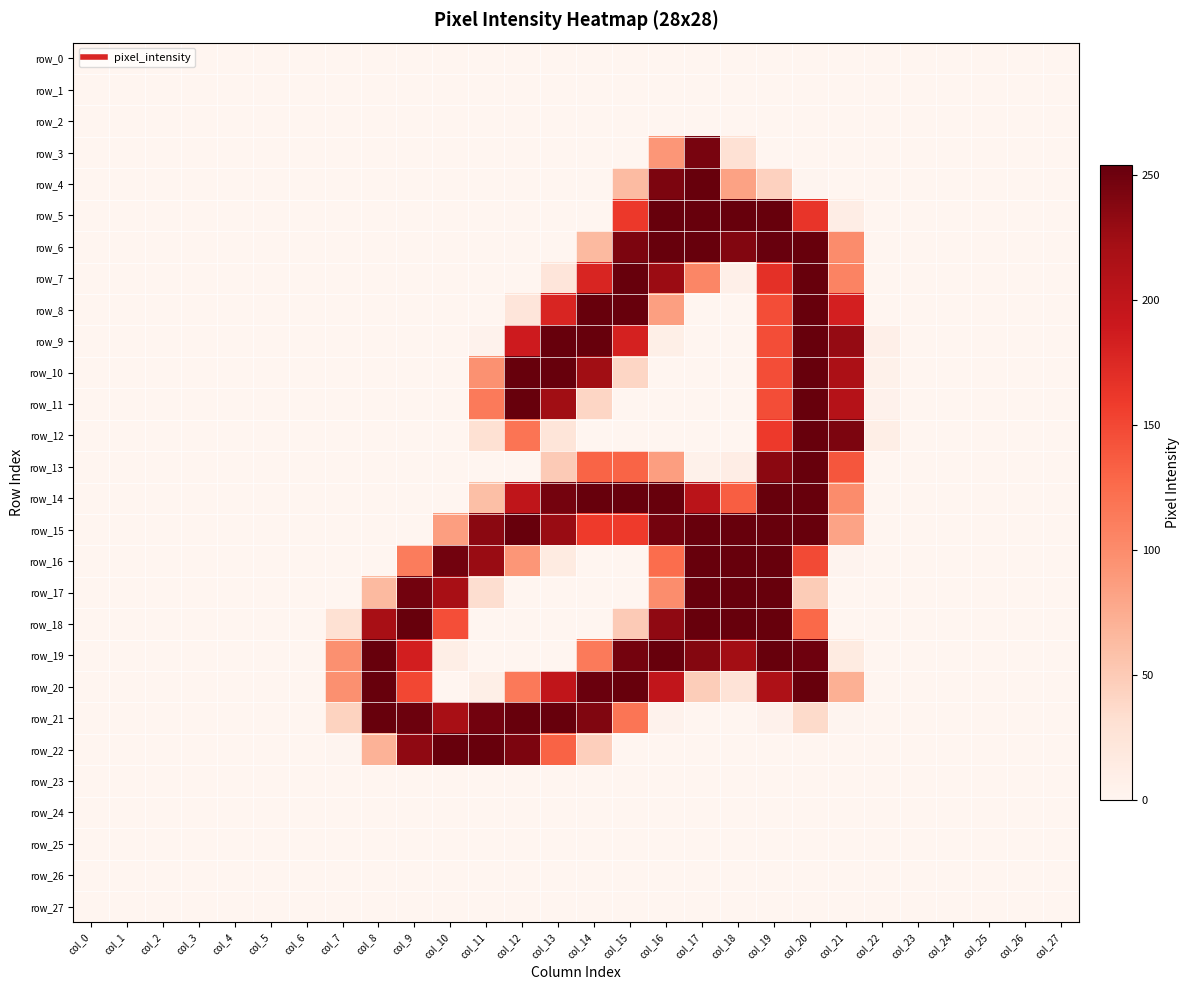

How many values in the row_5 series exceed 0?

7